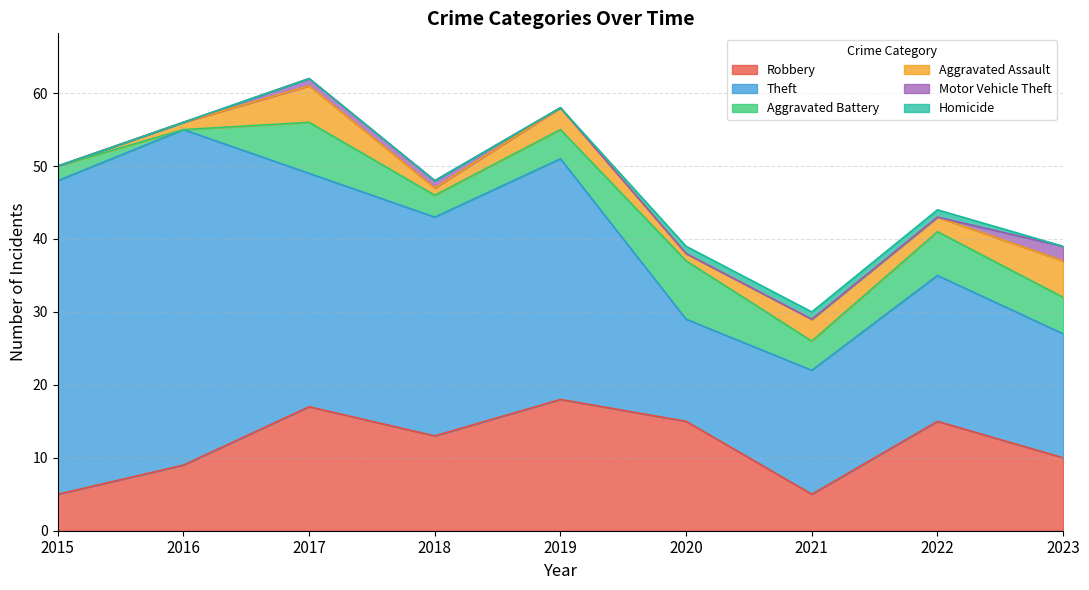

True or false: Theft and Robbery intersect in this chart.

True